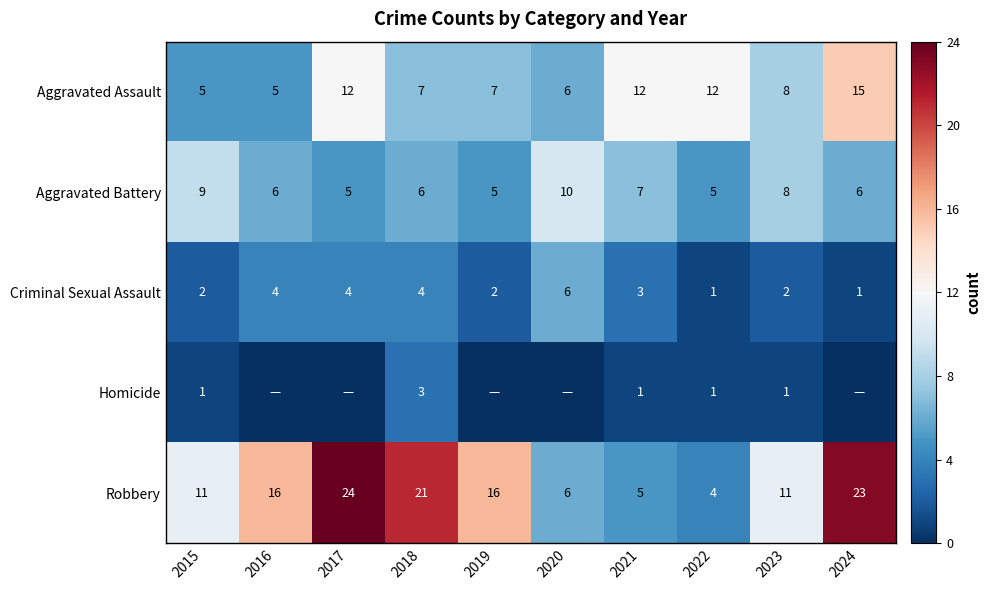

Is it true that Aggravated Assault equals 10 at 2020?

False